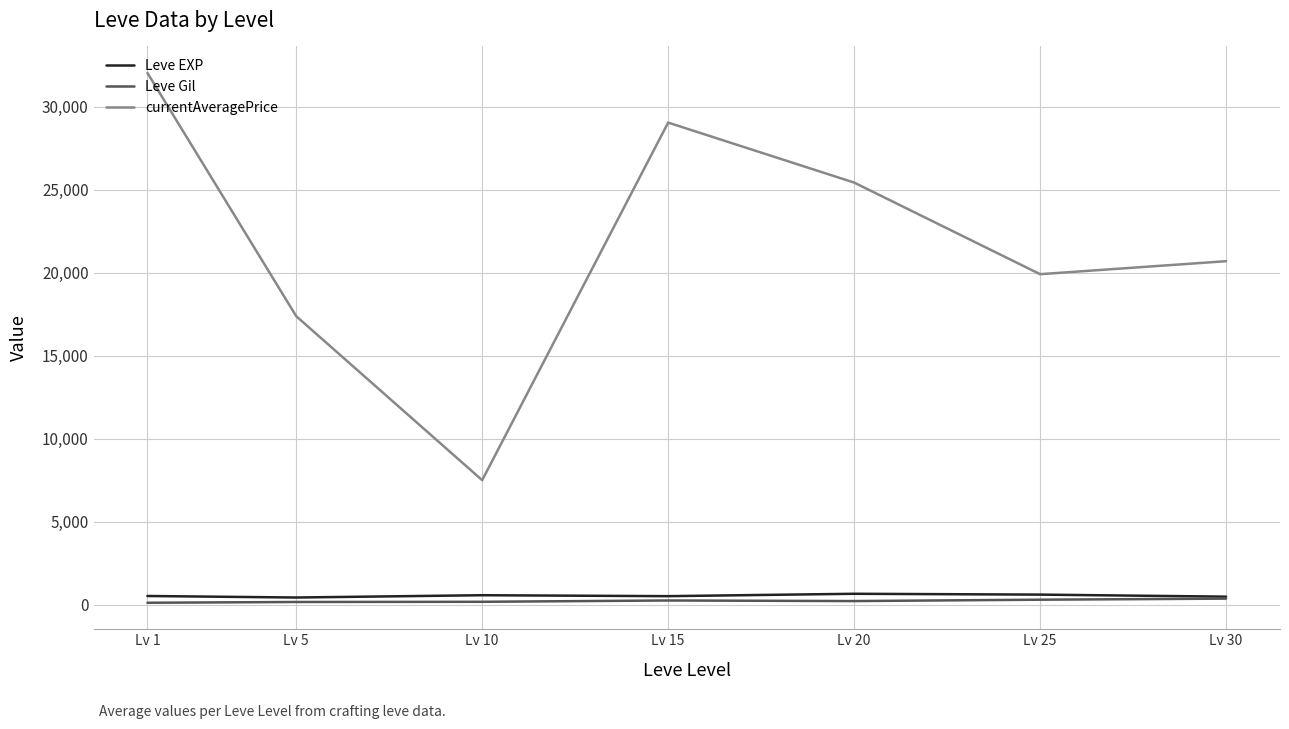

True or false: currentAveragePrice and Leve EXP intersect in this chart.

False